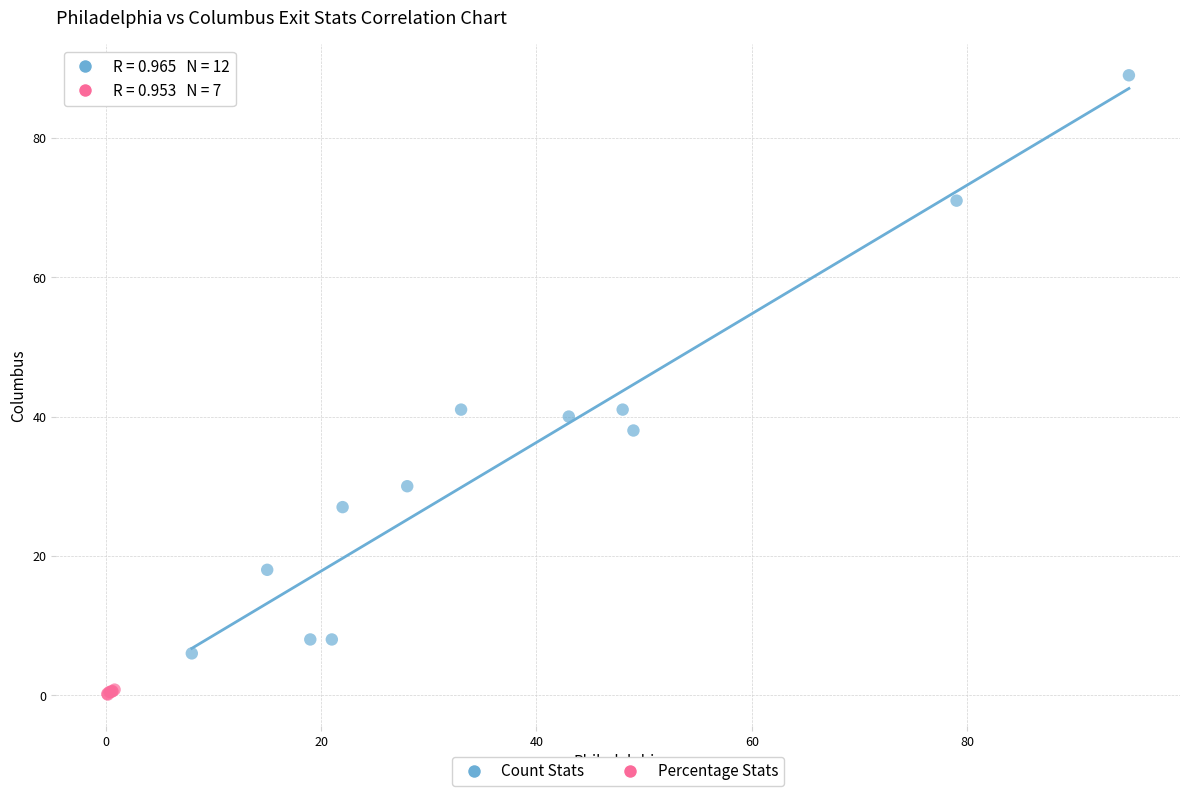

Which series reaches the maximum Y coordinate?

Count Stats